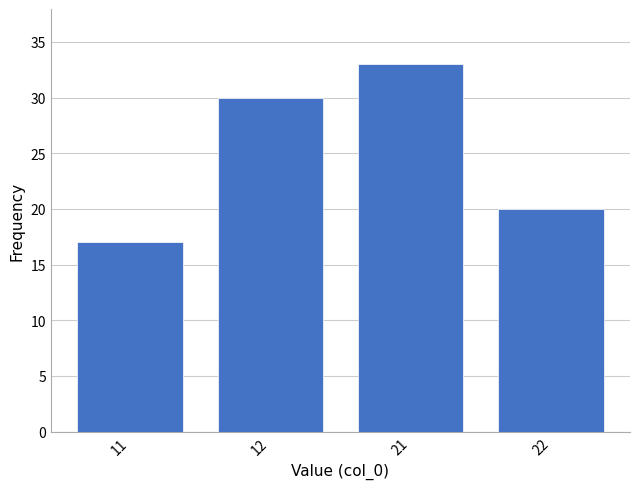

Reading left to right, extract all data points from this chart.

17	30	33	20